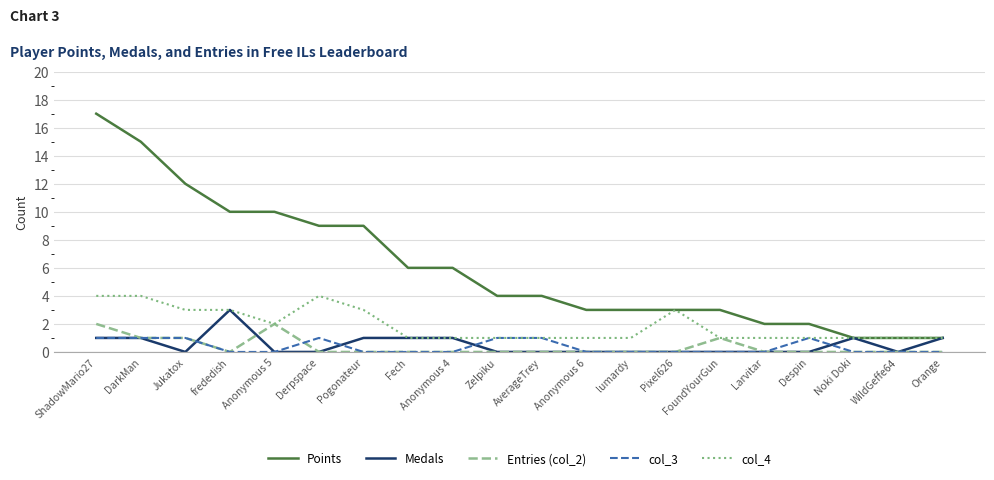

What are all the series names shown in the legend?

Points, Medals, Entries (col_2), col_3, col_4